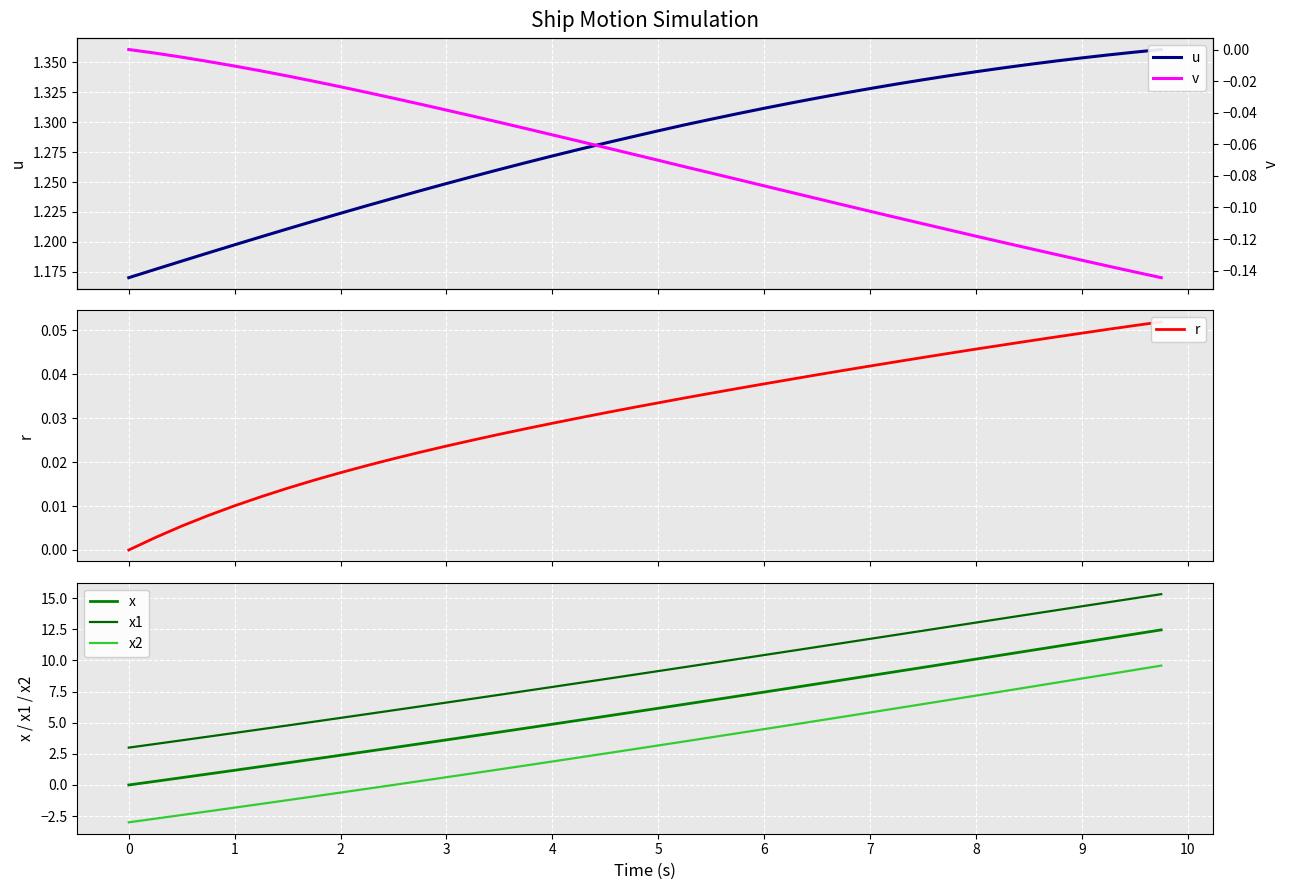

At how many categories does at least one series exceed 7?

26